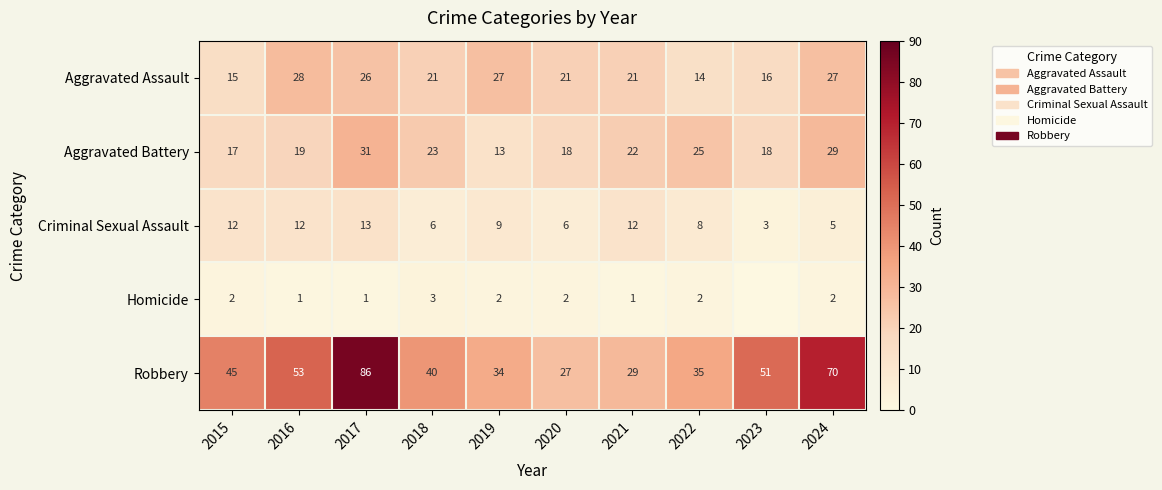

Which series changed the most between 2016 and 2017?

Robbery